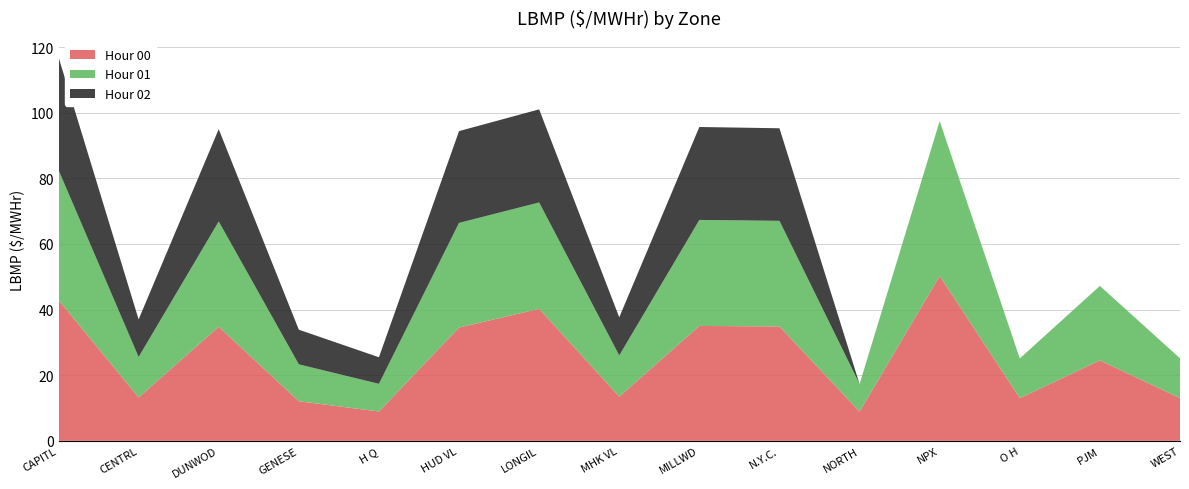

Reading left to right, extract all data points from this chart.

Hour 00: CAPITL=42.9	CENTRL=13.2	DUNWOD=34.8	GENESE=12.1	H Q=8.9	HUD VL=34.5	LONGIL=40.2	MHK VL=13.5	MILLWD=35.0	N.Y.C.=34.9	NORTH=8.9	NPX=50.3	O H=13.0	PJM=24.5	WEST=13.0
Hour 01: CAPITL=39.6	CENTRL=12.3	DUNWOD=32.1	GENESE=11.2	H Q=8.4	HUD VL=31.9	LONGIL=32.4	MHK VL=12.6	MILLWD=32.3	N.Y.C.=32.2	NORTH=8.4	NPX=47.2	O H=12.1	PJM=22.7	WEST=12.1
Hour 02: CAPITL=34.4	CENTRL=11.5	DUNWOD=28.1	GENESE=10.6	H Q=8.1	HUD VL=28.0	LONGIL=28.4	MHK VL=11.6	MILLWD=28.3	N.Y.C.=28.2	NORTH=0.0	NPX=0.0	O H=0.0	PJM=0.0	WEST=0.0